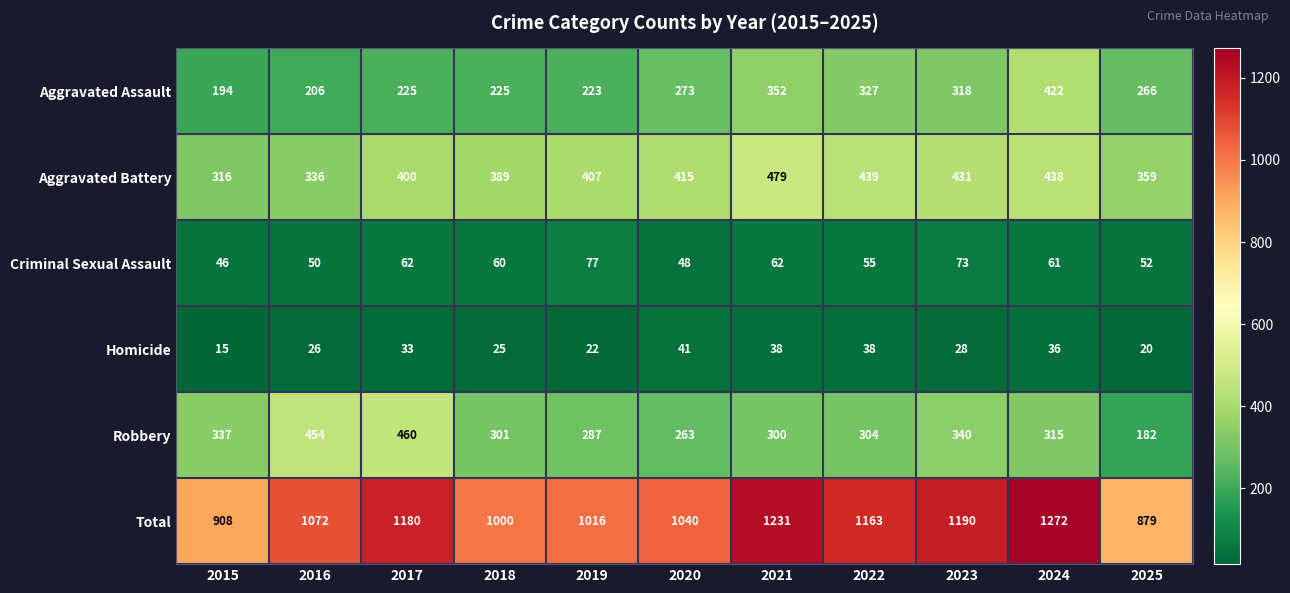

At which category does the chart reach its minimum across all series?

2015